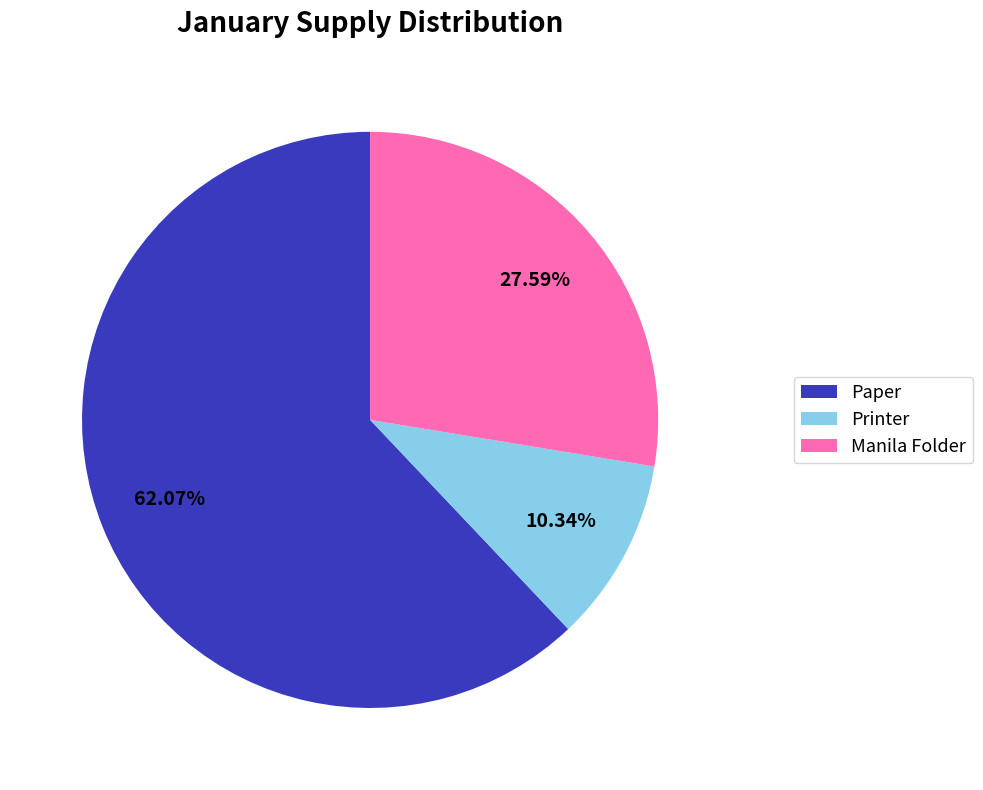

Between Printer and Paper, which is larger?

Paper